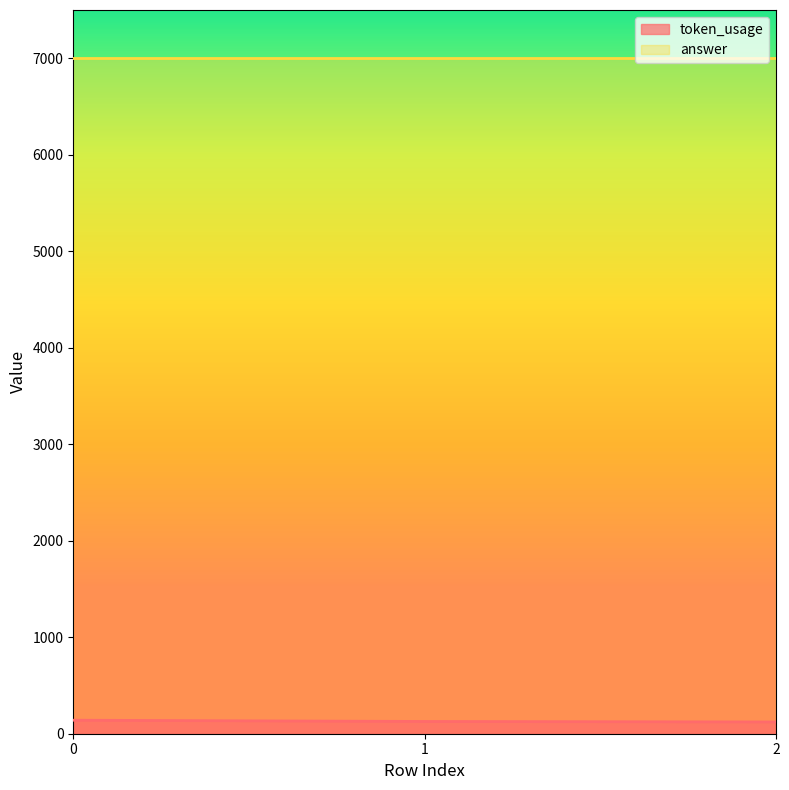

What is the difference between the values at 1 and 2?

5